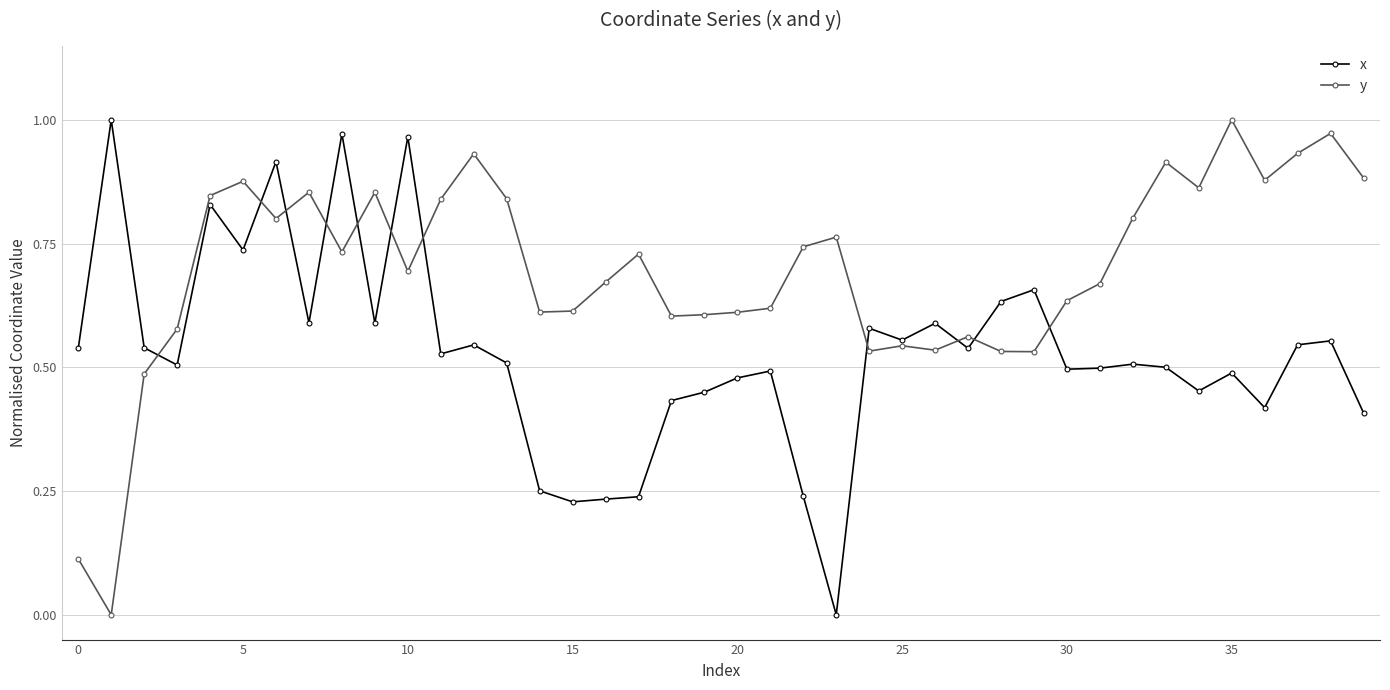

Is this an area chart (filled region under the line)?

No